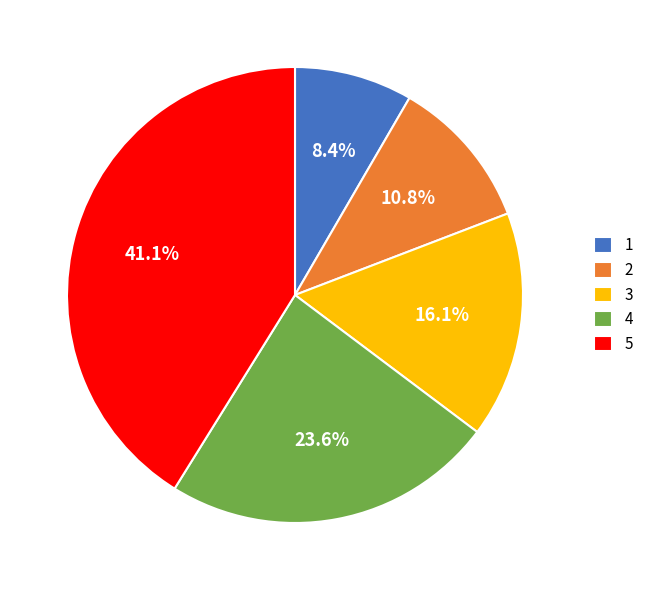

Approximately how many times larger is the value at 3 compared to 2?

1.5